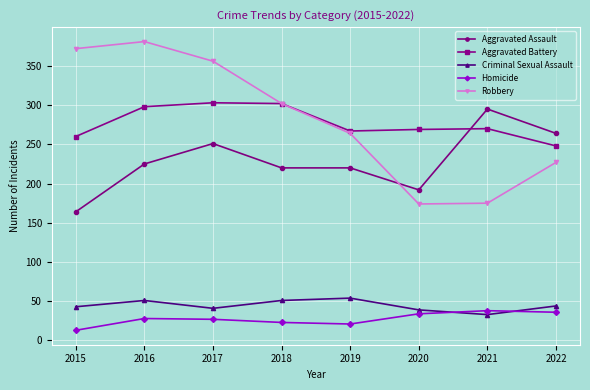

Where do Criminal Sexual Assault and Homicide first cross each other?

2020 and 2021